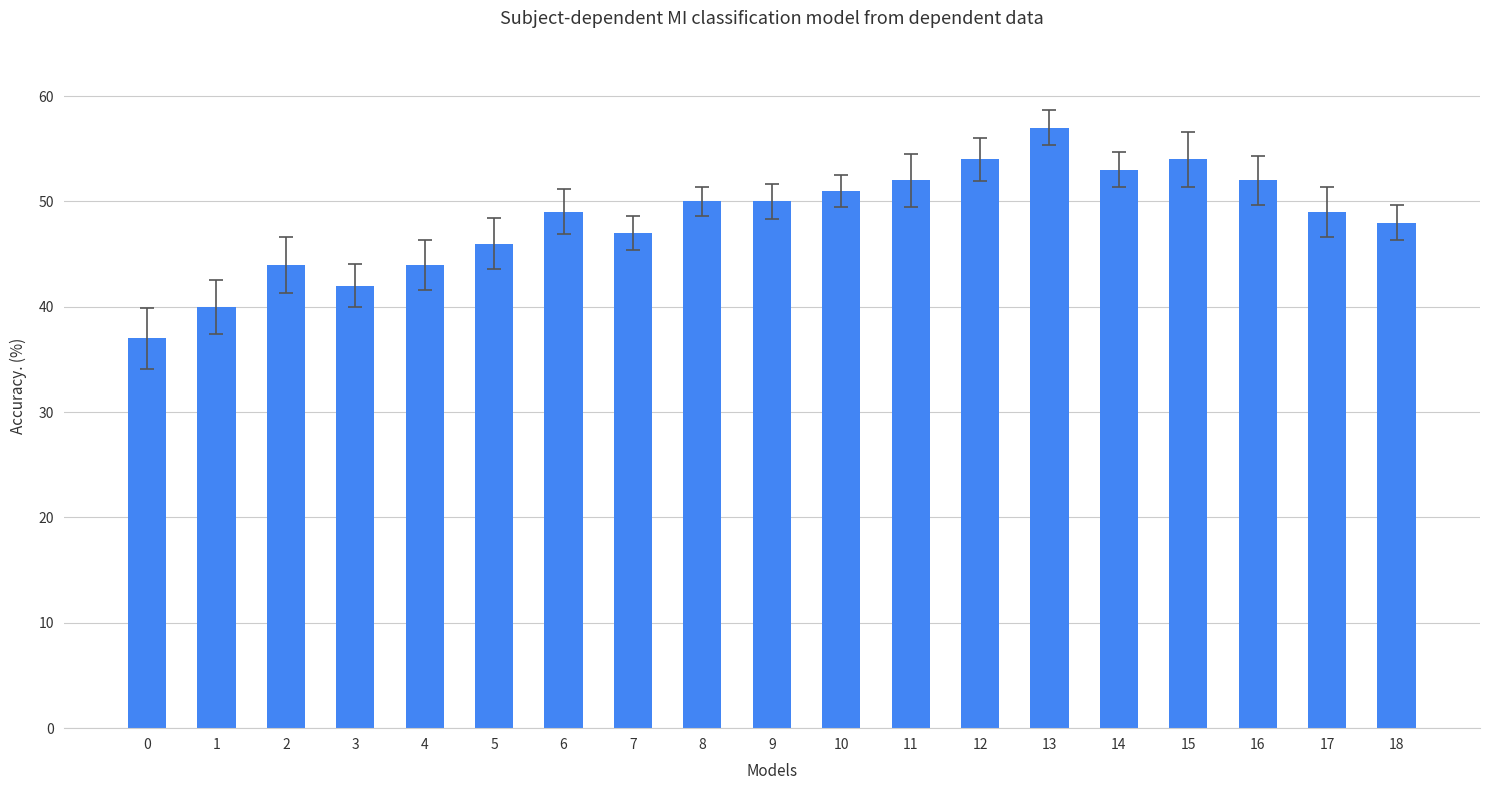

Reading left to right, what are all the values shown in this chart?

0=37	1=40	2=44	3=42	4=44	5=46	6=49	7=47	8=50	9=50	10=51	11=52	12=54	13=57	14=53	15=54	16=52	17=49	18=48